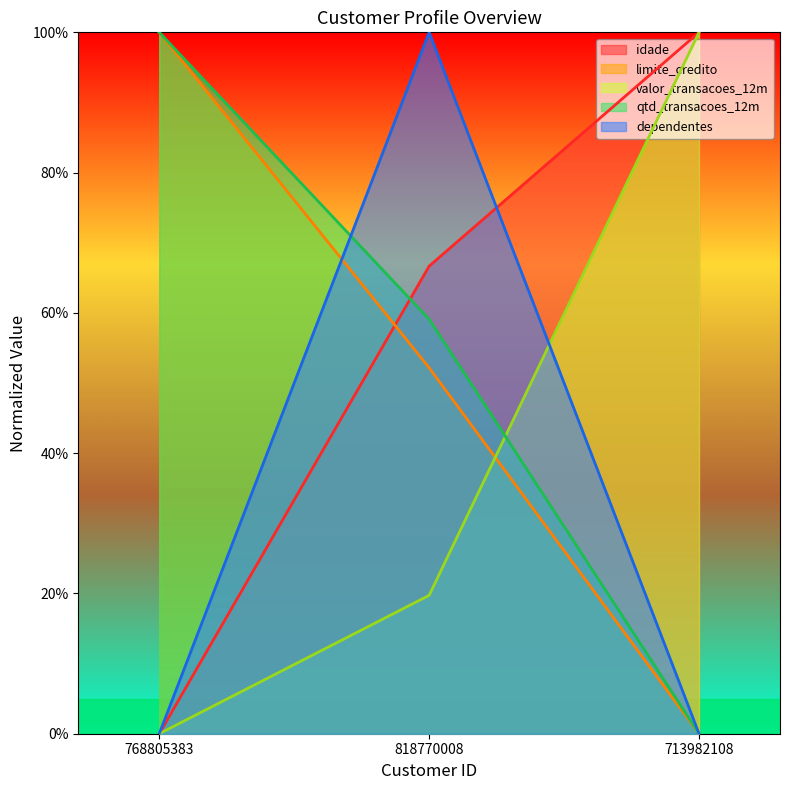

Which has a higher value, 768805383 or 713982108?

713982108